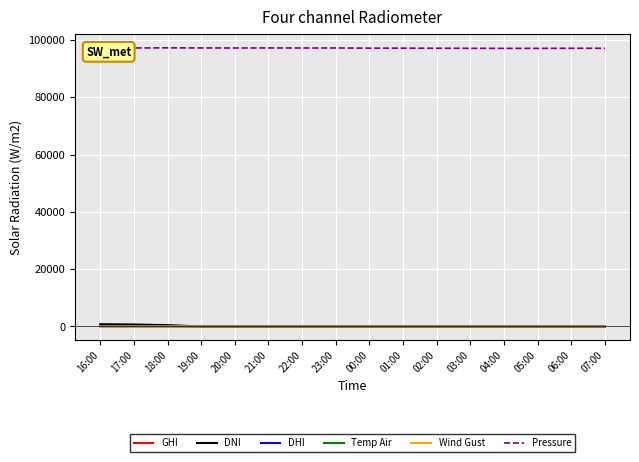

What are all the series names shown in the legend?

GHI, DNI, DHI, Temp Air, Wind Gust, Pressure